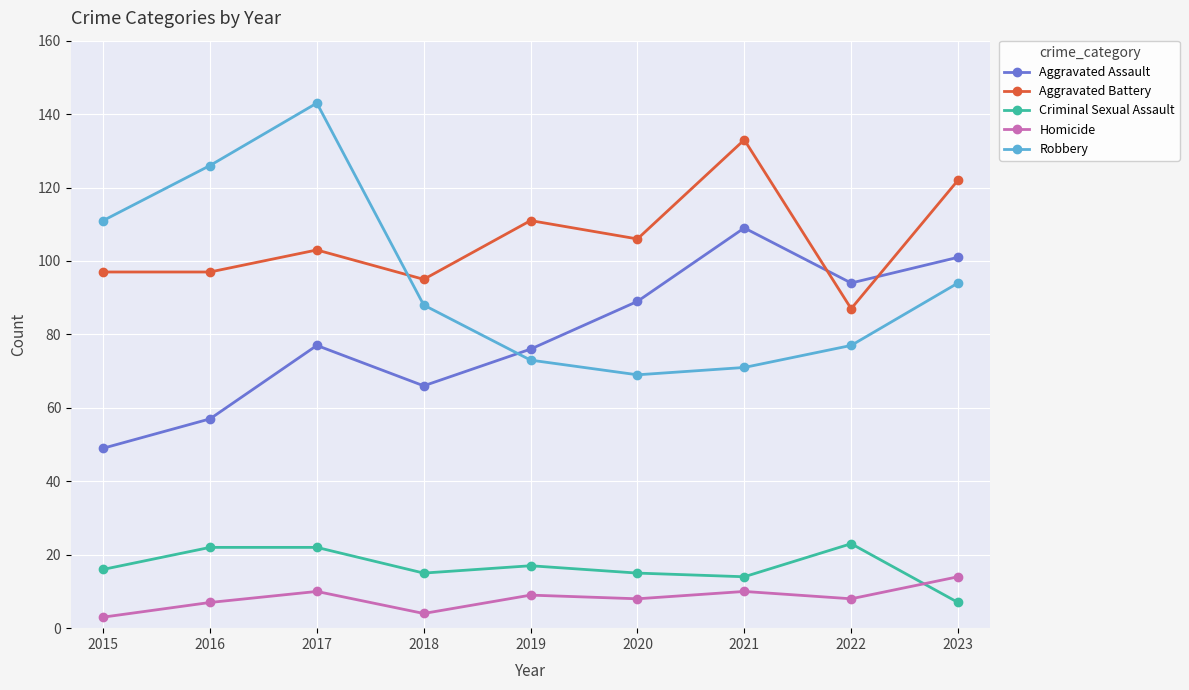

What is the value of the Homicide point at the 4th from the left?

4